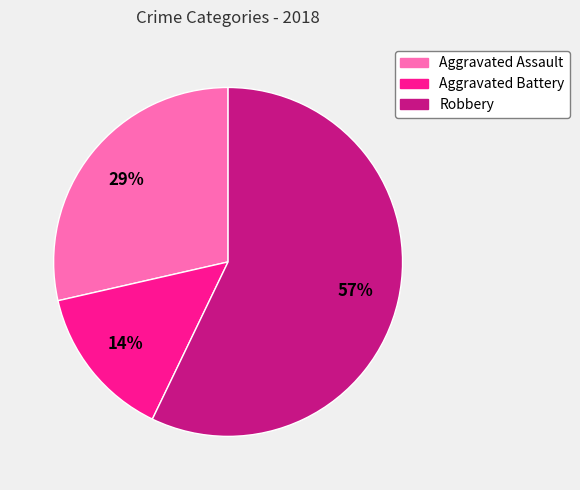

Count the number of slices in the pie.

3